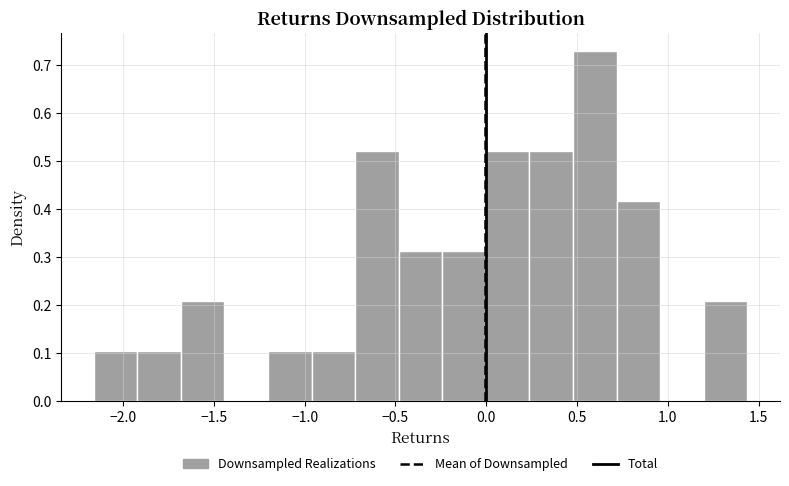

Over which range of the x-axis is the bar tallest?

0.50 to 0.70